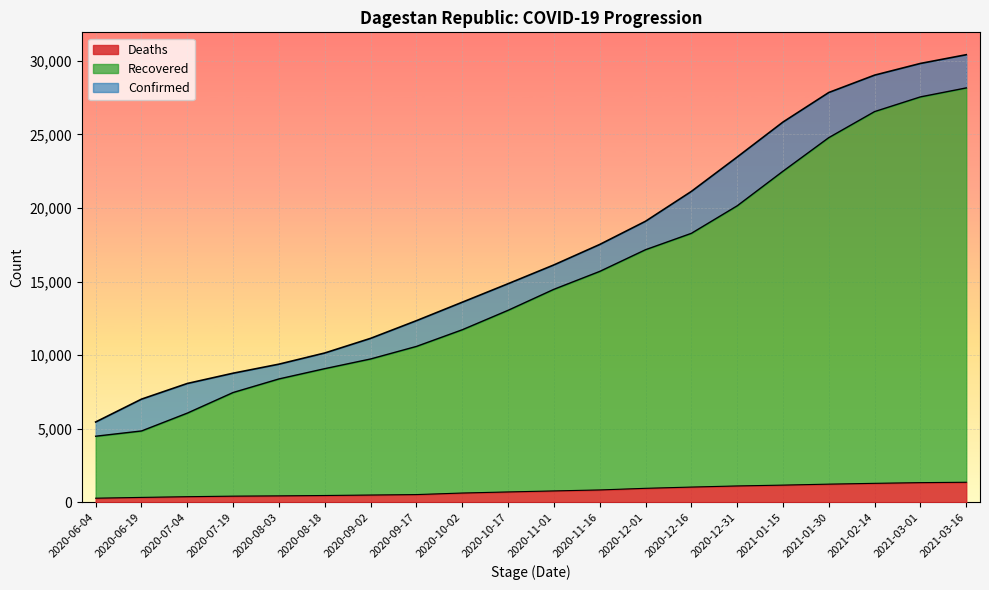

How many data points in Confirmed are above 16133?

9